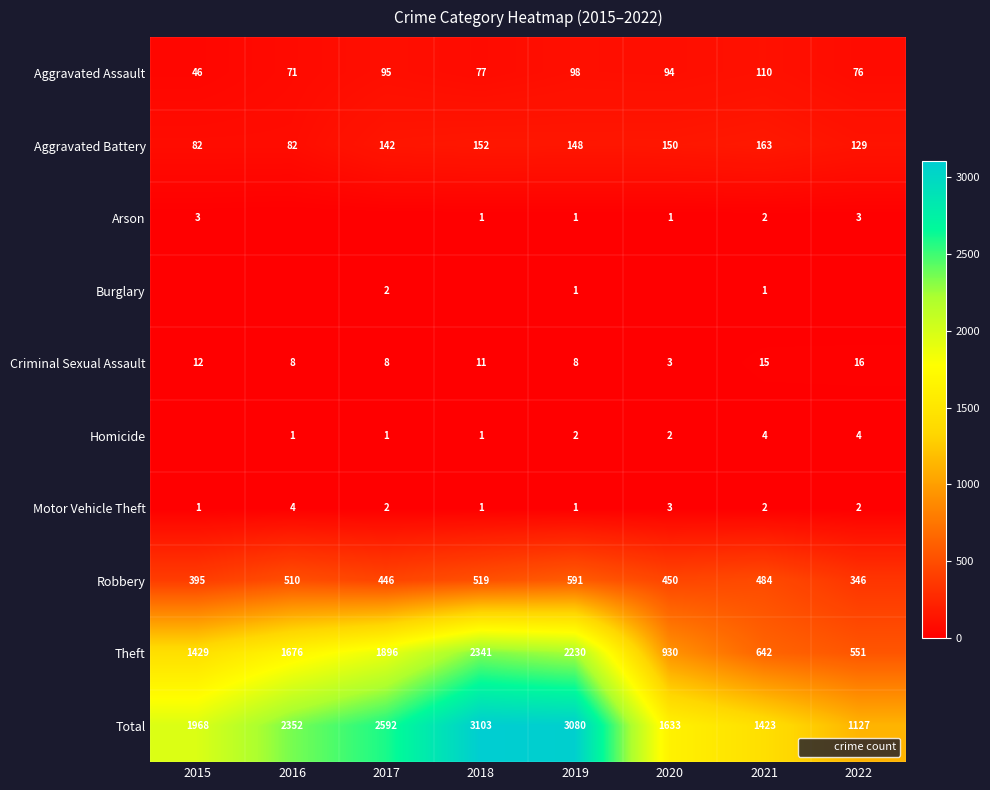

Is it true that Theft equals 593 at 2016?

False